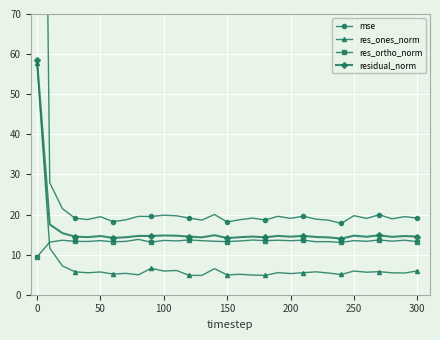

How many lines are shown in the chart?

4